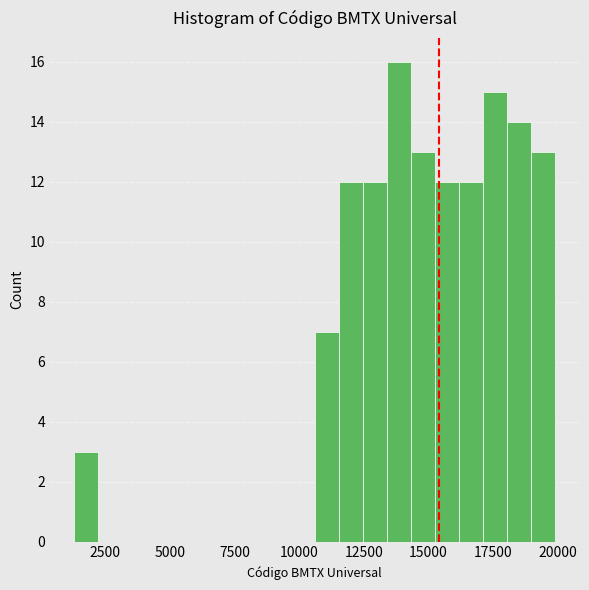

Around what value on the x-axis is the tallest bar? Give the approximate position of its centre, as read against the axis.

14000